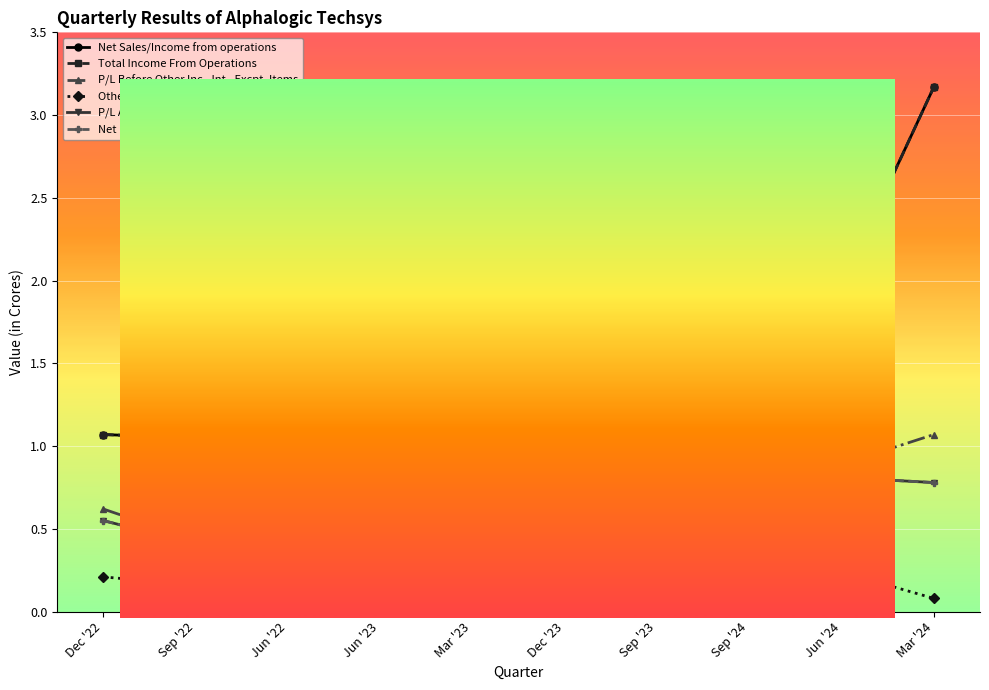

At how many categories does at least one series exceed 3?

1